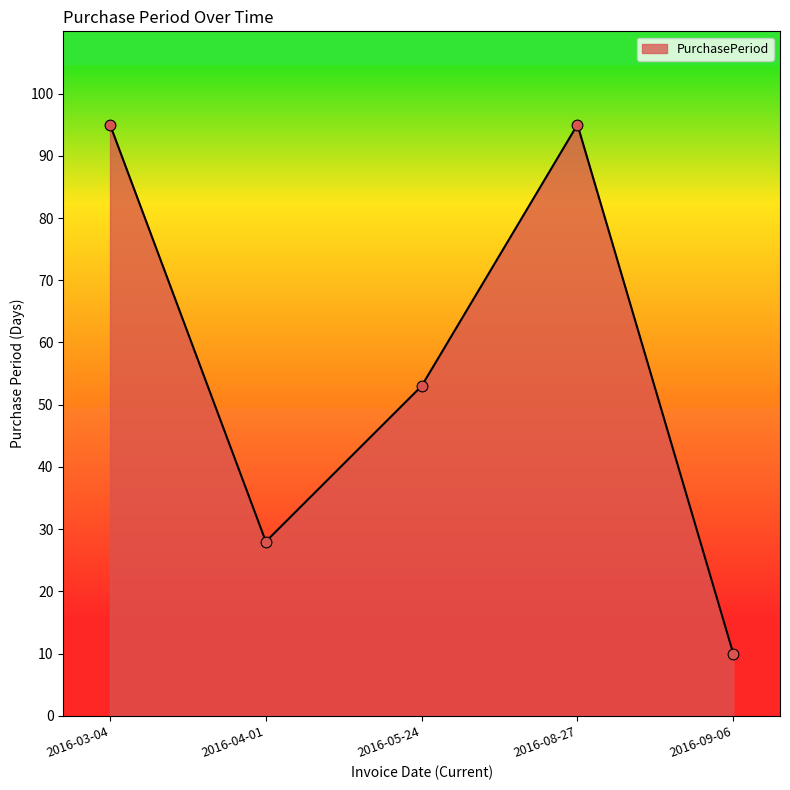

What is the ratio of the value at 2016-05-24 to the value at 2016-09-06?

5.3